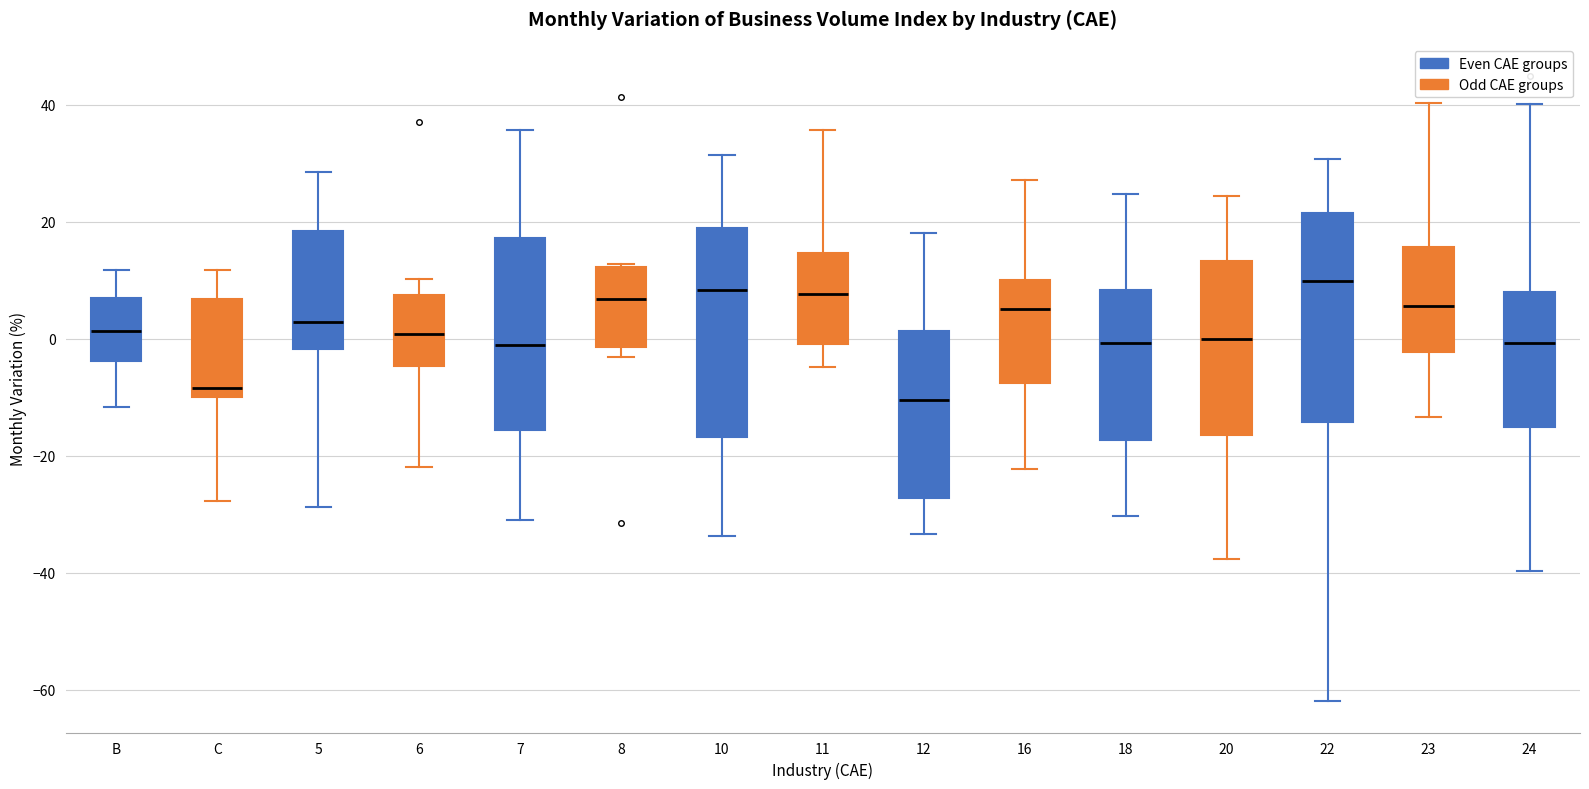

Reading left to right, read every box against the y-axis: the position of its median line, the range the box covers, and the ends of its whiskers. The values are not printed on the chart, so give them approximately, as read against the axis.

B: median 2, box -4 to 6, whiskers -12 to 12
C: median -8, box -10 to 6, whiskers -28 to 12
5: median 2, box -2 to 18, whiskers -28 to 28
6: median 0, box -4 to 8, whiskers -22 to 10
7: median -2, box -16 to 18, whiskers -30 to 36
8: median 6, box -2 to 12, whiskers -4 to 12
10: median 8, box -16 to 20, whiskers -34 to 32
11: median 8, box 0 to 14, whiskers -4 to 36
12: median -10, box -28 to 2, whiskers -34 to 18
16: median 6, box -8 to 10, whiskers -22 to 28
18: median 0, box -18 to 8, whiskers -30 to 24
20: median 0, box -16 to 14, whiskers -38 to 24
22: median 10, box -14 to 22, whiskers -62 to 30
23: median 6, box -2 to 16, whiskers -14 to 40
24: median 0, box -16 to 8, whiskers -40 to 40